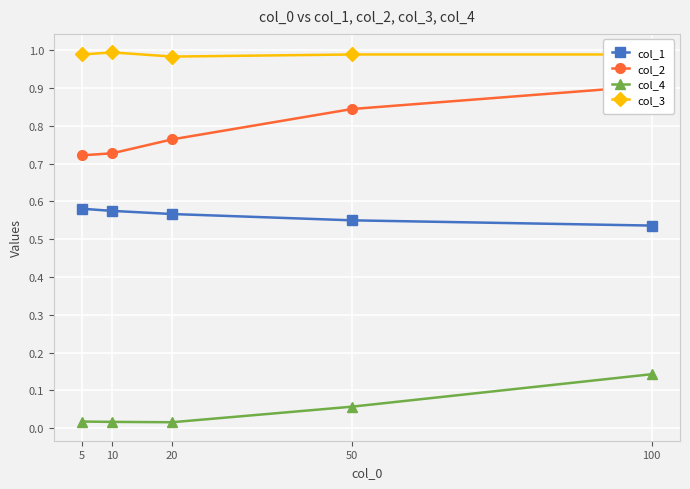

Reading right to left, what are all the values shown in this chart?

col_1: 100=0.5	50=0.6	20=0.6	10=0.6	5=0.6
col_2: 100=0.9	50=0.8	20=0.8	10=0.7	5=0.7
col_4: 100=0.1	50=0.1	20=0.0	10=0.0	5=0.0
col_3: 100=1.0	50=1.0	20=1.0	10=1.0	5=1.0